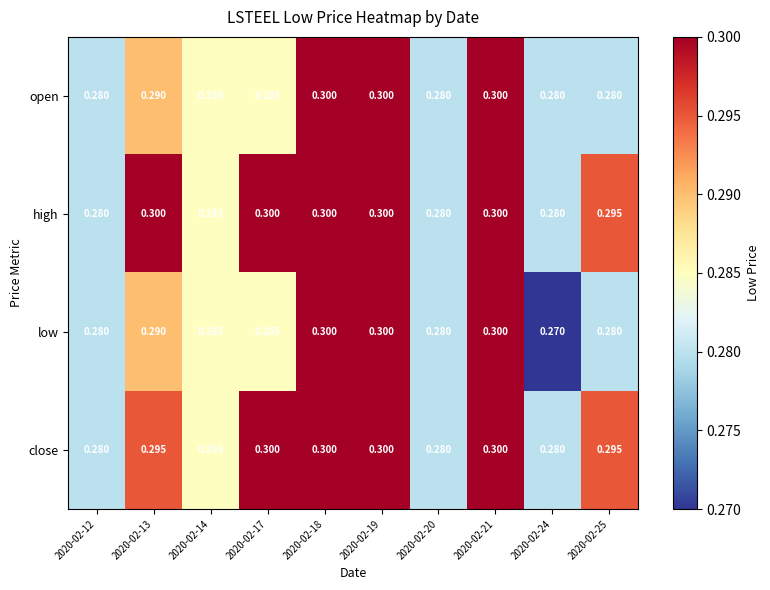

Which series has the largest range (max minus min)?

low